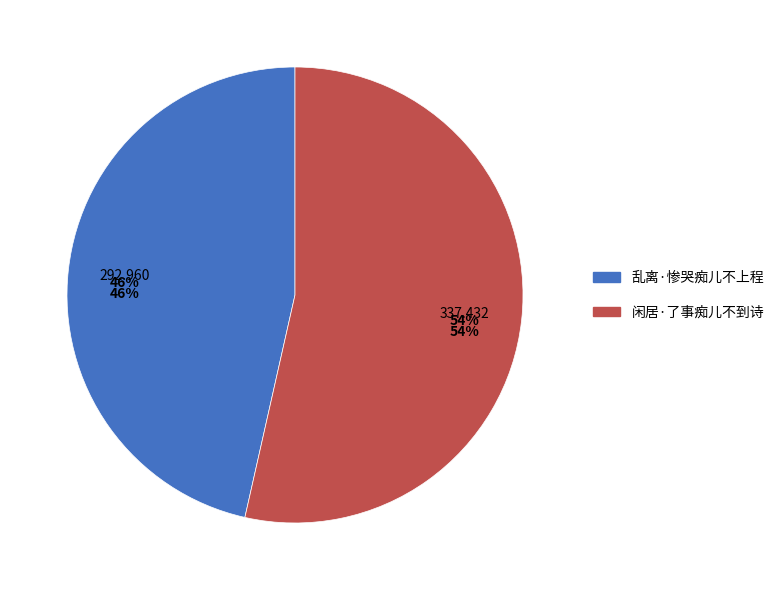

Which slice is the smallest?

乱离·惨哭痴儿不上程